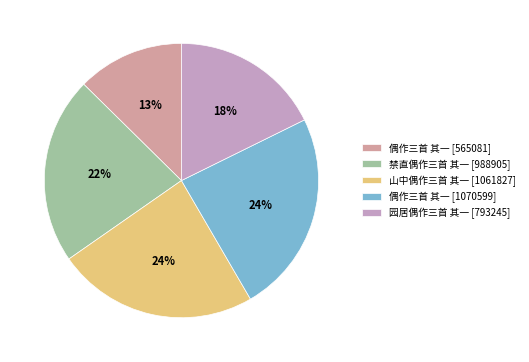

How many slices are in this pie chart?

5